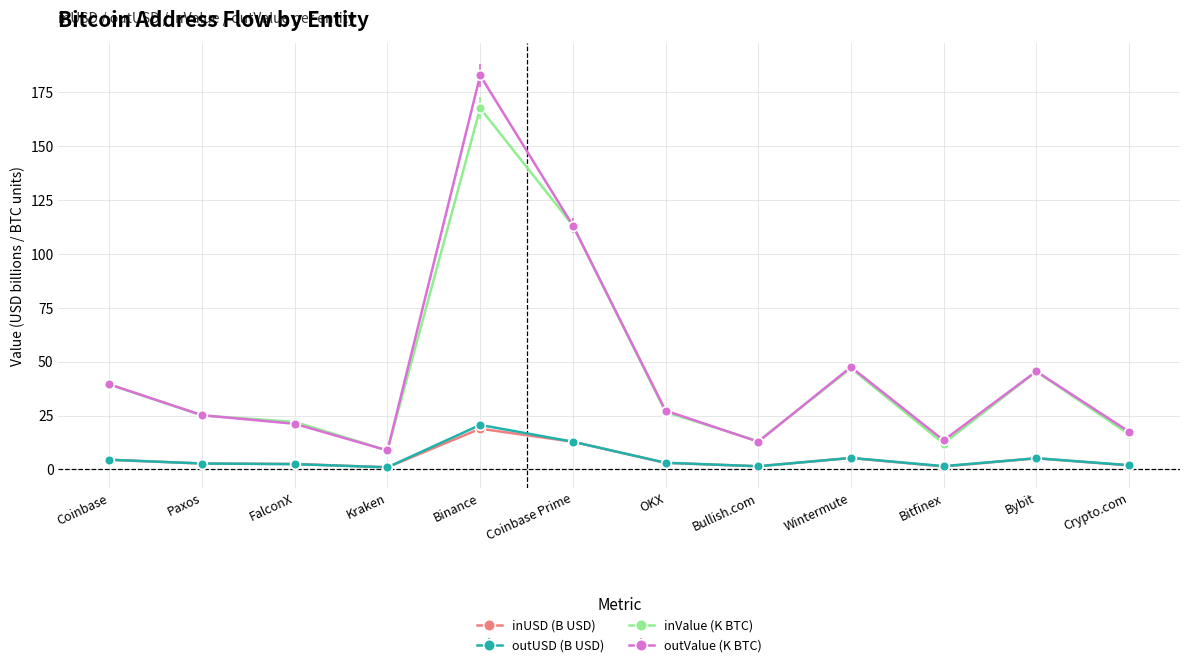

List the series in order of their peak value, highest first.

outValue (K BTC), inValue (K BTC), outUSD (B USD), inUSD (B USD)